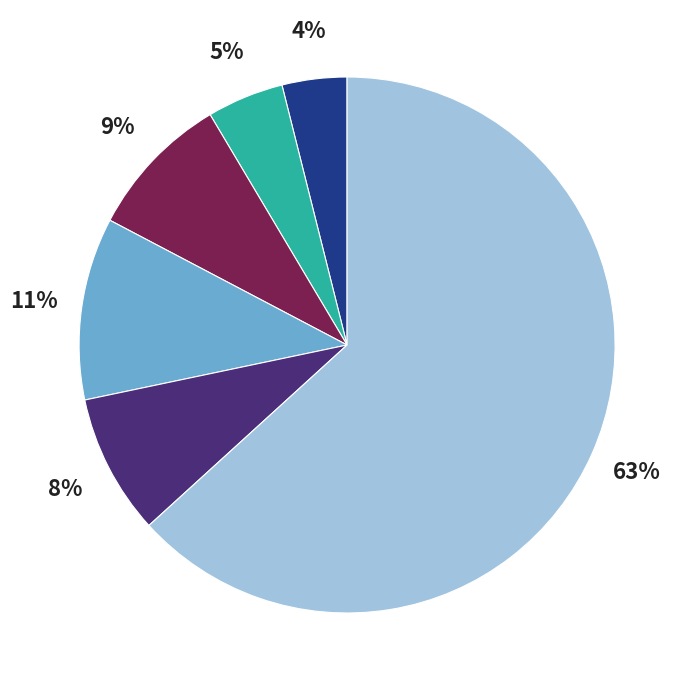

Count the number of slices in the pie.

6